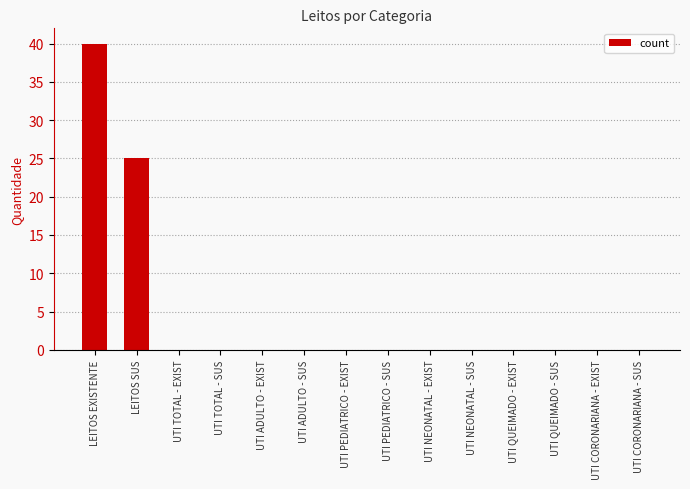

What is the average value?

5